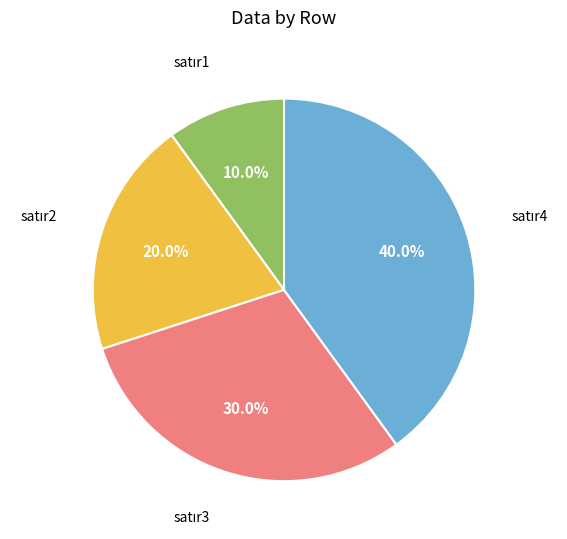

Does any single category account for the majority?

No